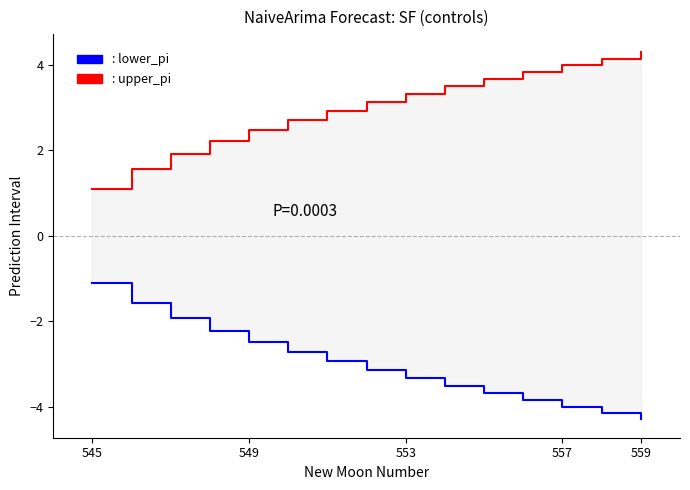

Which series has the widest spread of values?

lower_pi